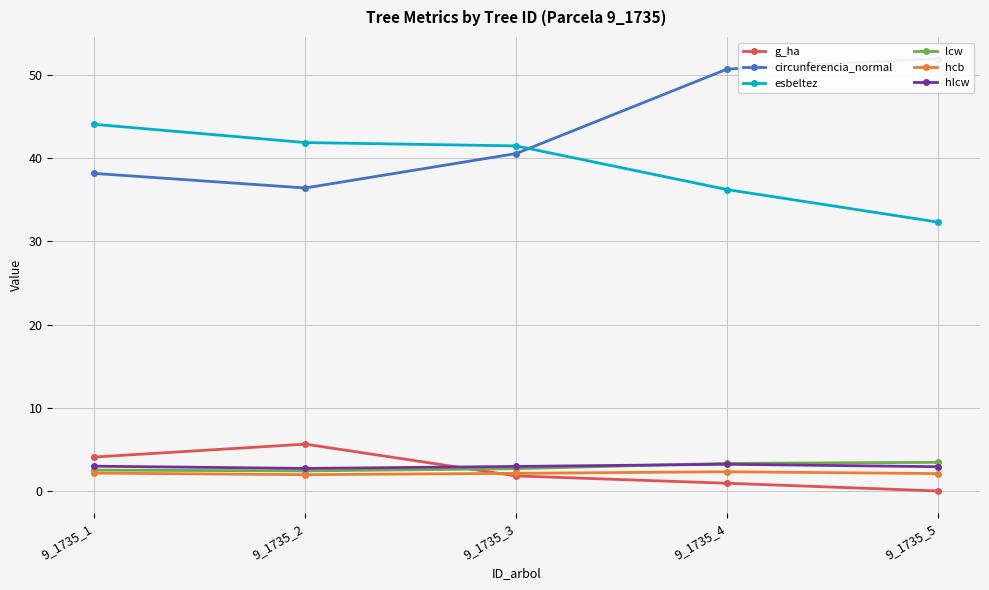

At how many categories does at least one series exceed 29?

5